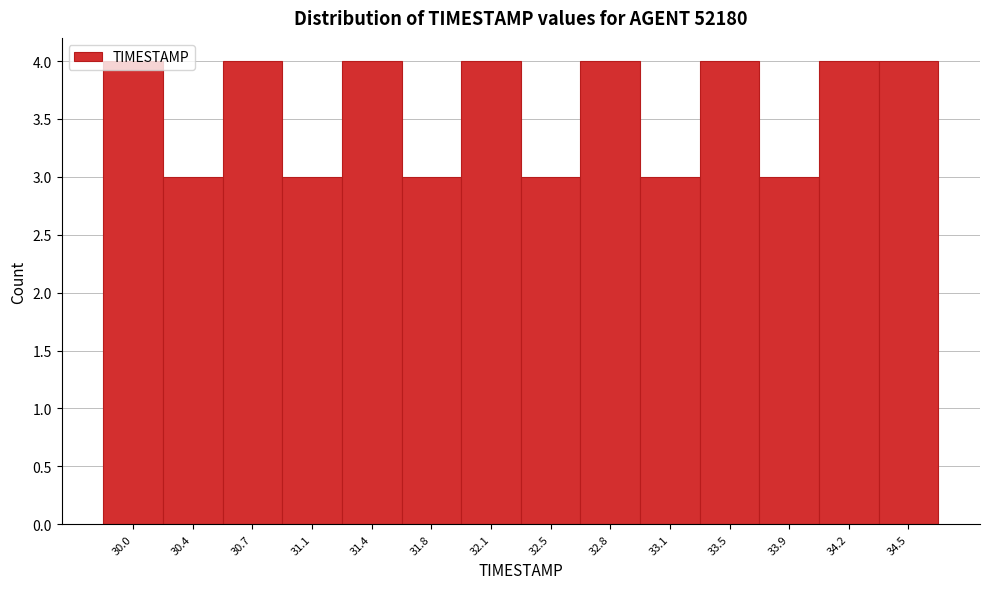

Is it true that the value at 31.4 is 4?

True